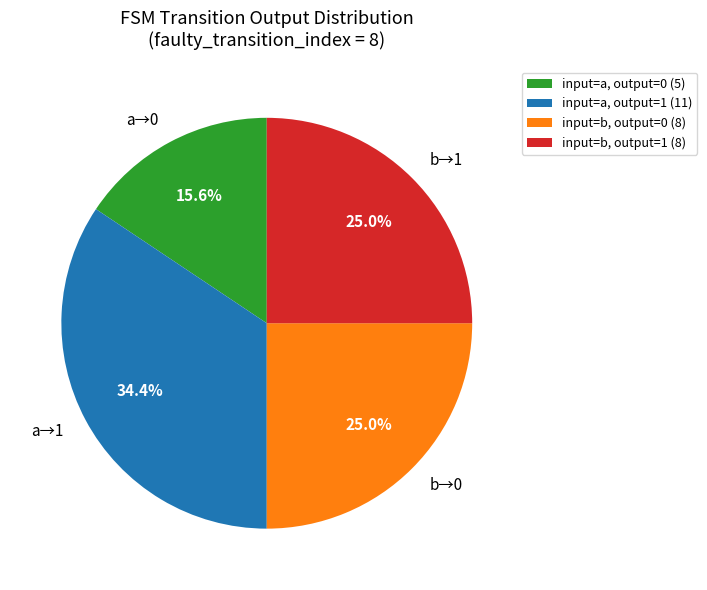

Is there any slice that represents more than half of the pie?

No